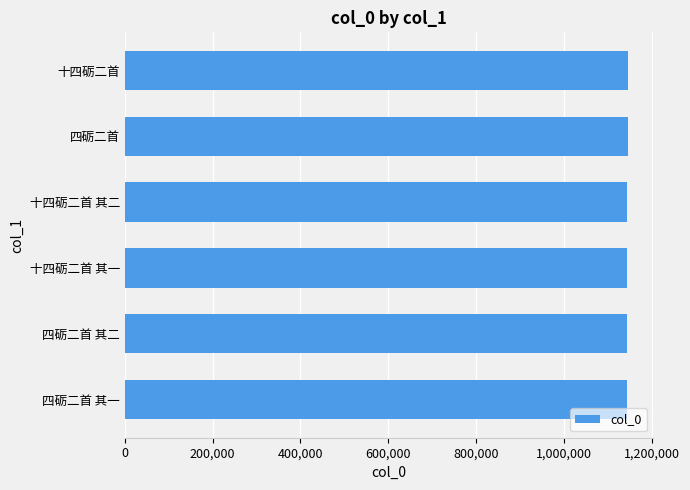

The value at 十四砺二首 is 1506867. True or false?

False